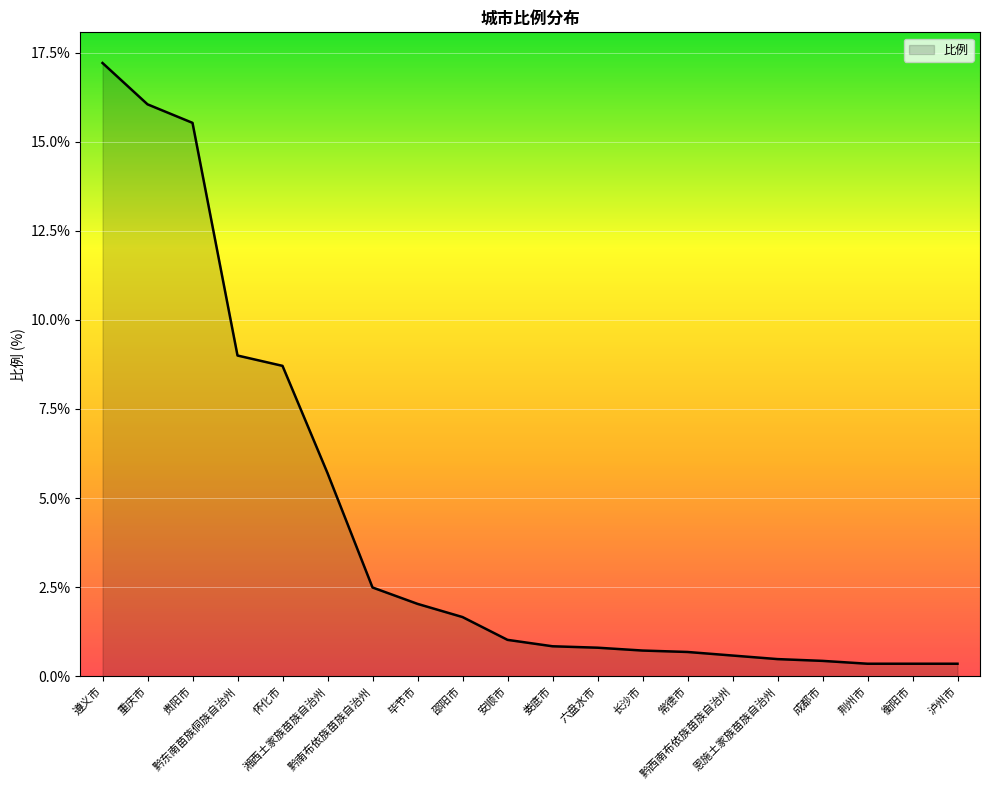

What is the greatest value displayed?

17.2